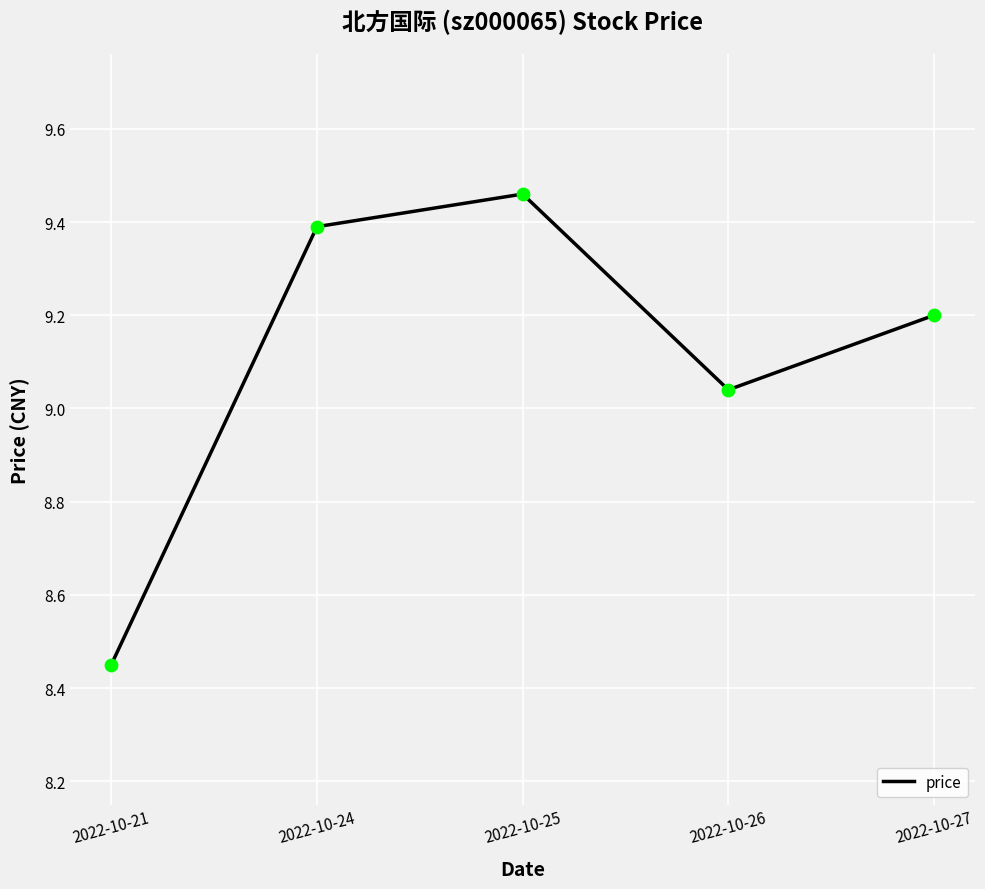

What is the change in value from 2022-10-21 to 2022-10-26?

+0.6